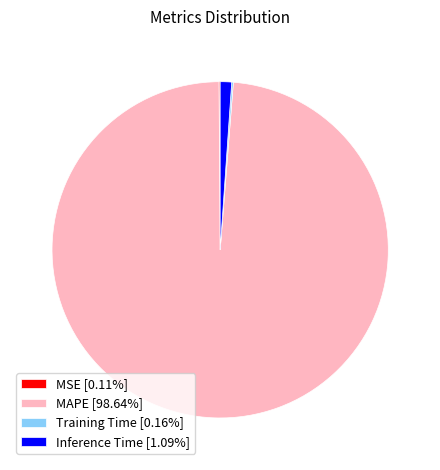

Does Inference Time [1.09%] account for over 50% of the chart?

No